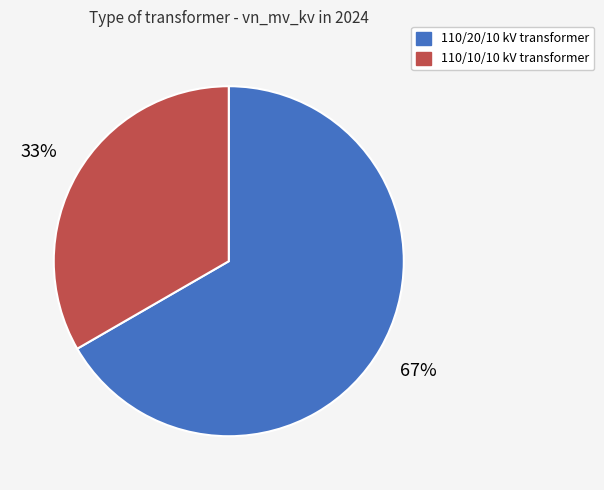

Does any single category account for the majority?

Yes